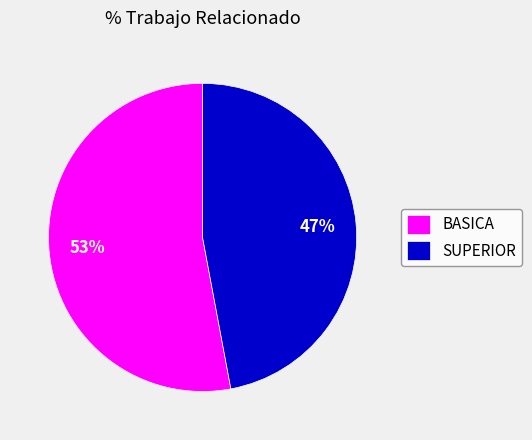

Which slice is the smallest?

SUPERIOR